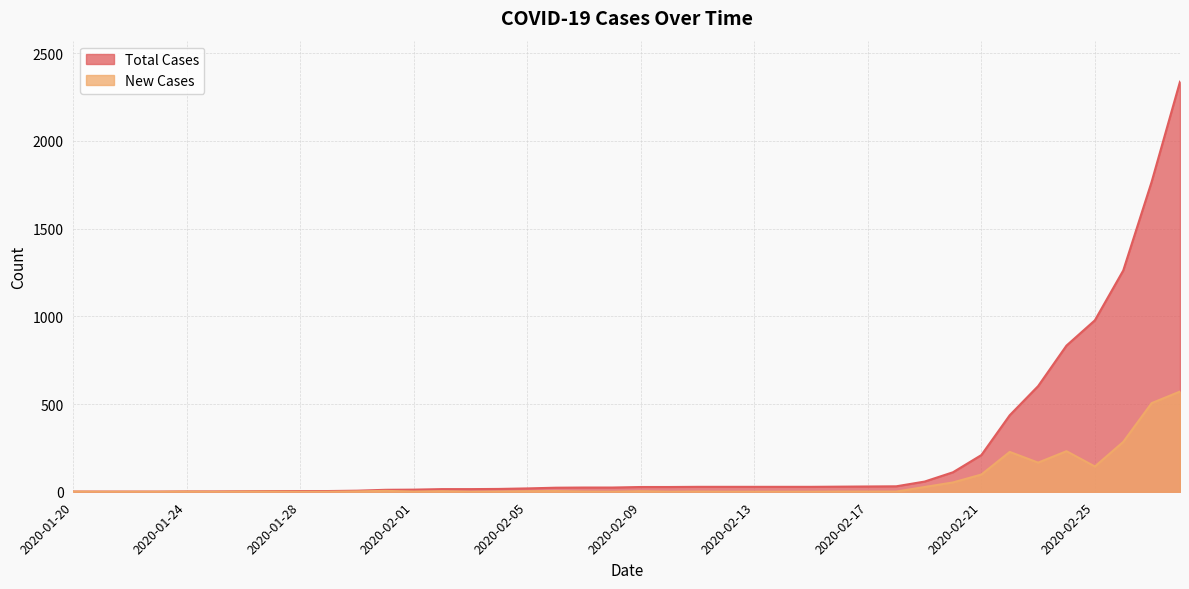

What is the spread (max minus min) of values at 2020-01-31?

6